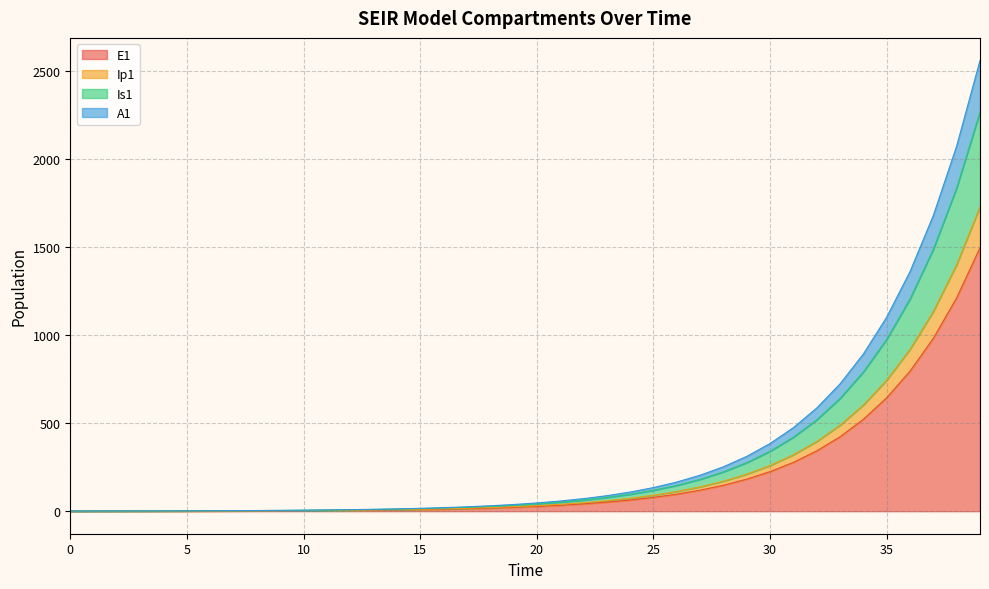

Reading left to right, what are all the values shown in this chart?

E1: 0.0	0.3	0.5	0.7	0.9	1.1	1.4	1.8	2.2	2.7	3.3	4.1	5.1	6.2	7.7	9.5	11.8	14.5	17.9	22.1	27.3	33.7	41.6	51.4	63.4	78.3	96.7	119.4	147.4	182.0	224.6	277.3	342.4	422.7	521.8	644.2	795.3	981.8	1212.0	1496.2
Ip1: 0.0	0.3	0.6	0.8	1.1	1.3	1.6	2.0	2.5	3.1	3.8	4.7	5.8	7.2	8.9	11.0	13.6	16.8	20.7	25.6	31.6	39.0	48.1	59.4	73.3	90.5	111.7	138.0	170.3	210.3	259.6	320.5	395.7	488.5	603.1	744.5	919.2	1134.7	1400.8	1729.2
Is1: 1.0	1.1	1.3	1.4	1.7	1.9	2.3	2.8	3.4	4.2	5.1	6.3	7.7	9.5	11.7	14.4	17.8	22.0	27.2	33.5	41.4	51.1	63.1	77.9	96.1	118.7	146.5	180.9	223.3	275.7	340.4	420.3	518.8	640.5	790.8	976.2	1205.2	1487.8	1836.7	2267.4
A1: 1.0	1.1	1.3	1.5	1.8	2.1	2.6	3.1	3.8	4.7	5.7	7.0	8.7	10.7	13.2	16.3	20.1	24.8	30.7	37.8	46.7	57.7	71.2	87.9	108.5	134.0	165.4	204.2	252.2	311.3	384.3	474.5	585.8	723.2	892.9	1102.3	1360.8	1679.9	2073.9	2560.2